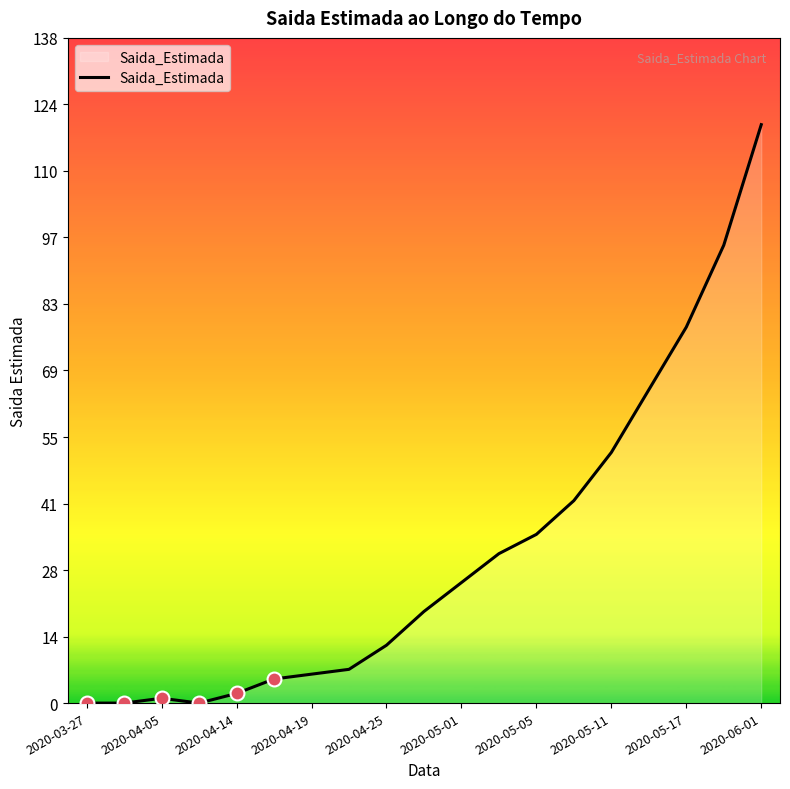

What is the greatest value displayed?

120